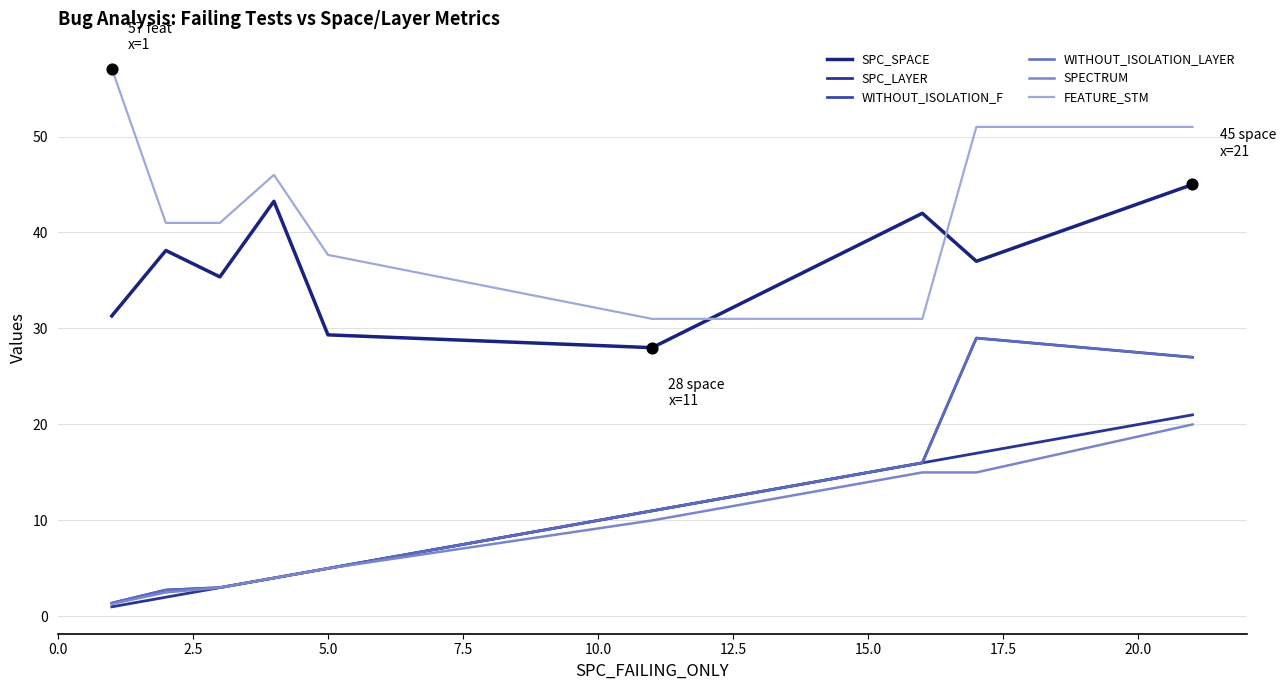

Does the chart have visible grid lines?

Yes